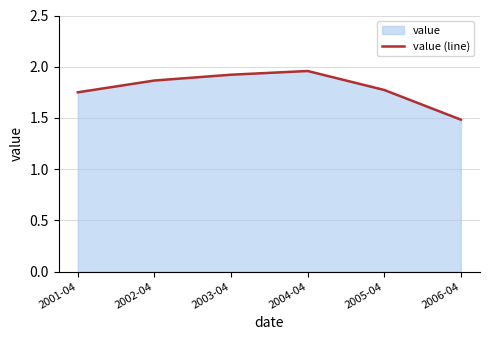

List the labels in order of value, smallest first.

2006-04, 2001-04, 2005-04, 2002-04, 2003-04, 2004-04